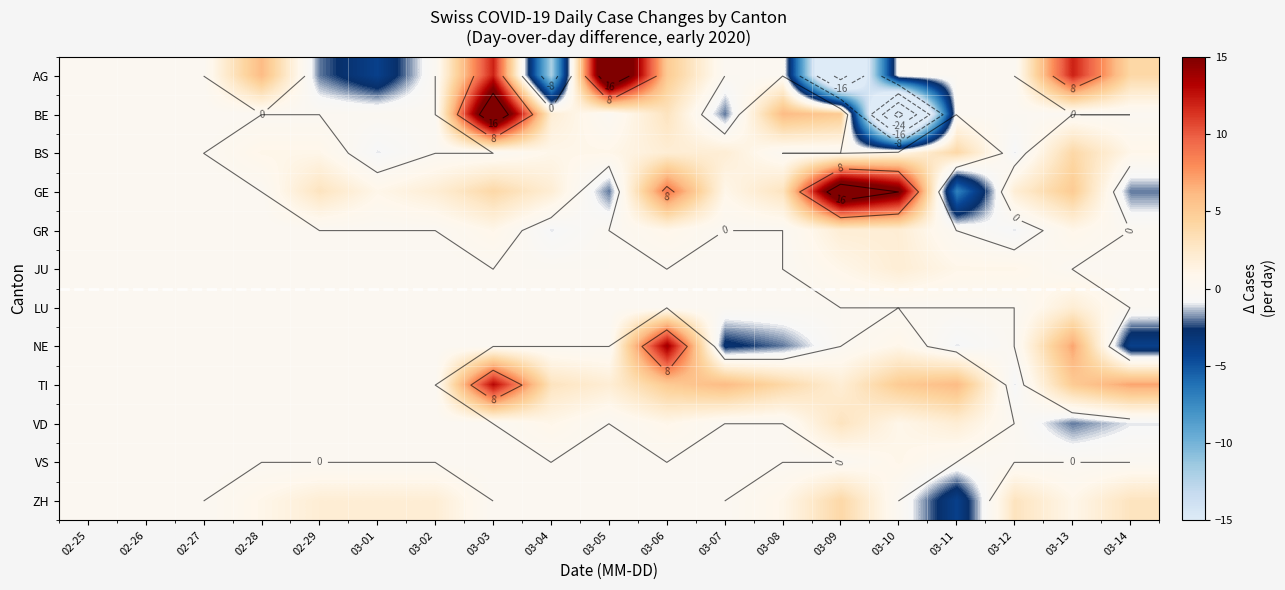

The value of LU at 02-26 is 0. True or false?

True